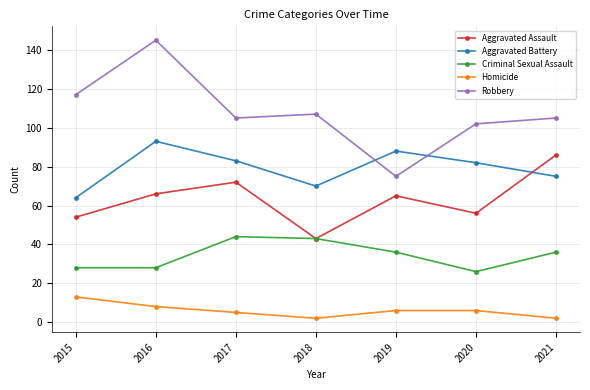

At how many categories does at least one series exceed 138?

1